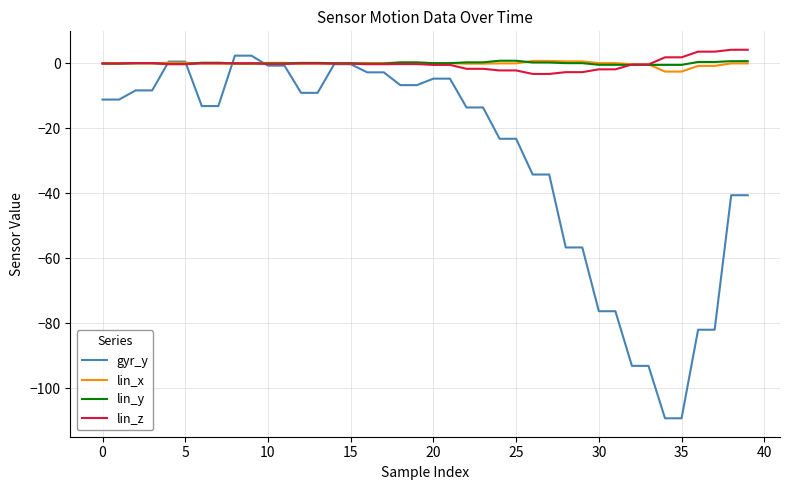

What is the smallest value displayed?

-109.2